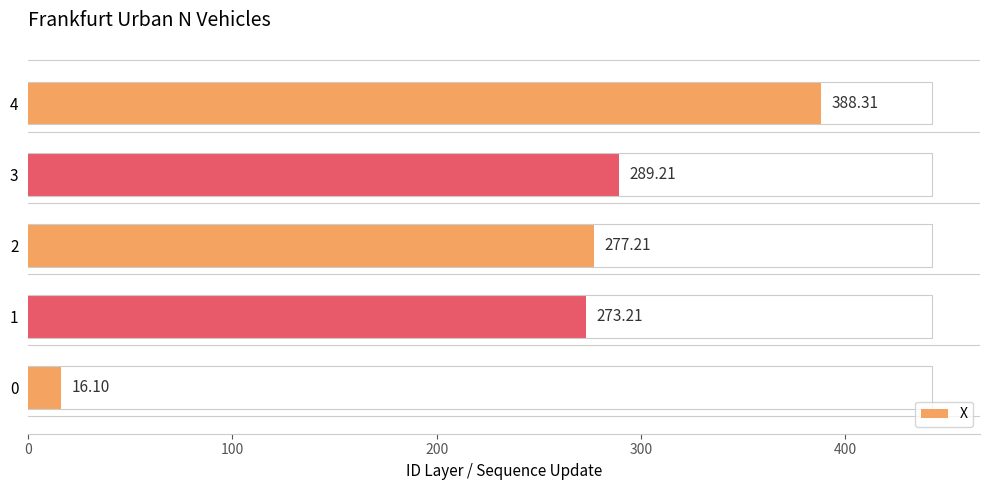

True or false: the data shows 16.1 at 0.

True